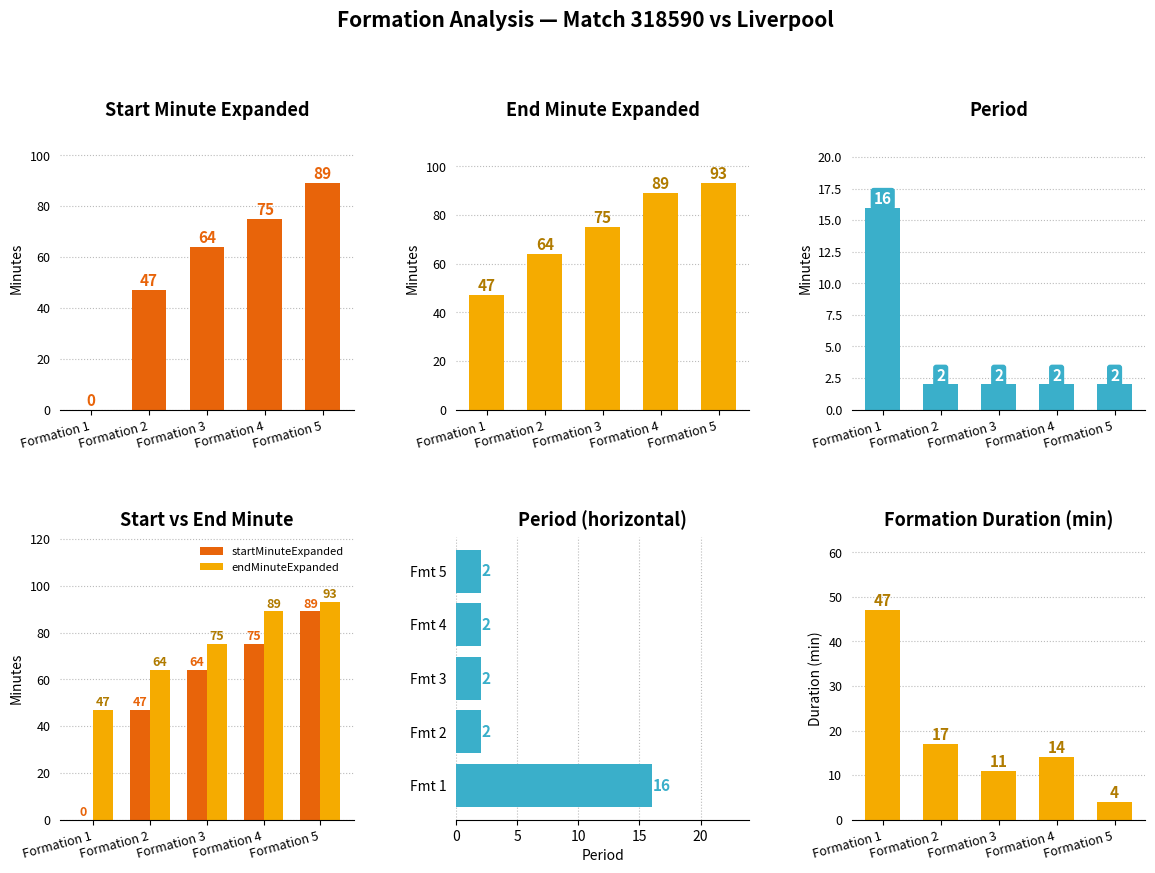

The value of startMinuteExpanded at Formation 4 is 75. True or false?

True